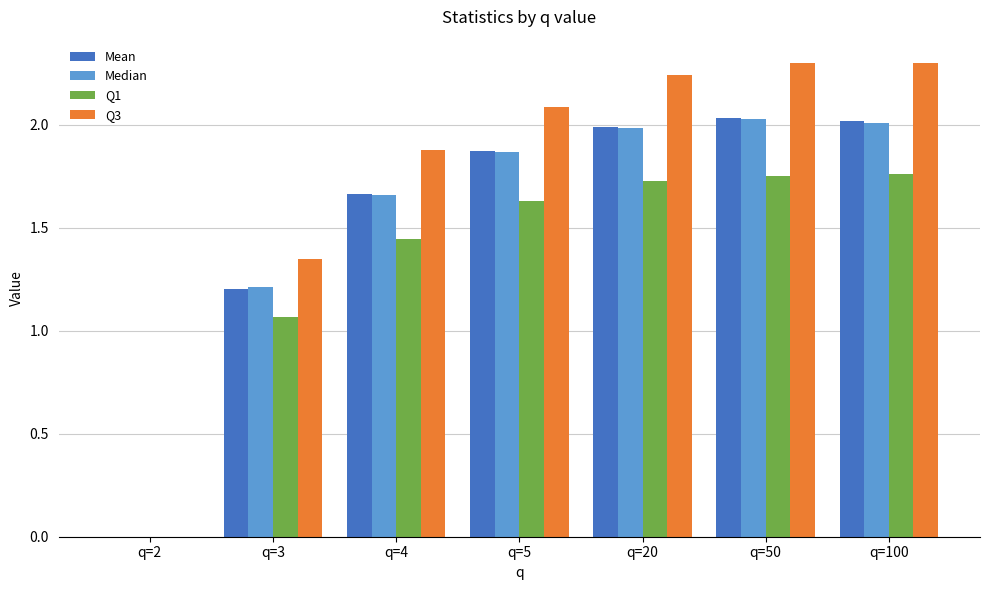

At which label does Q1 first exceed 1?

q=3